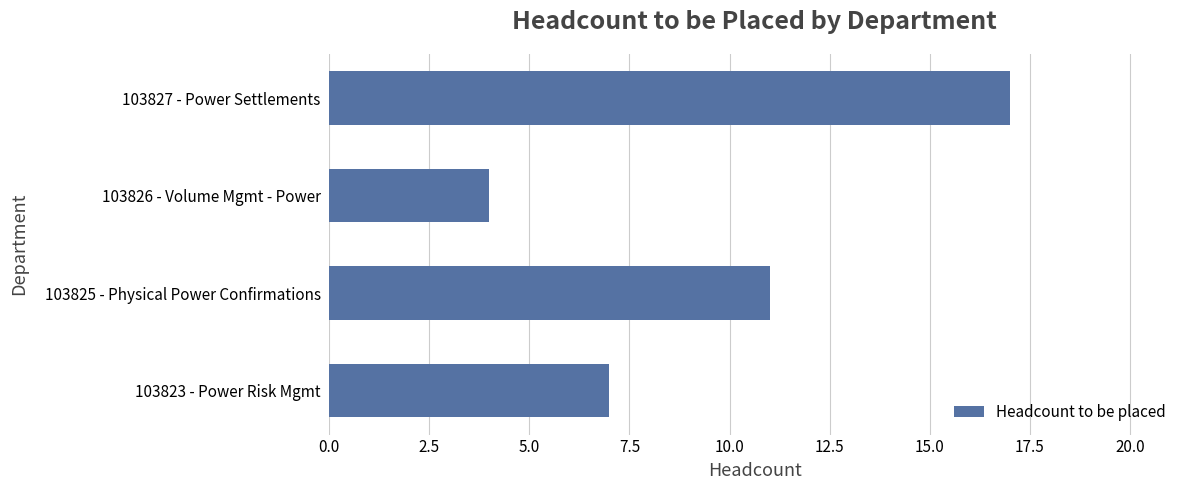

The chart shows a value of 11 at 103825 - Physical Power Confirmations. True or false?

True